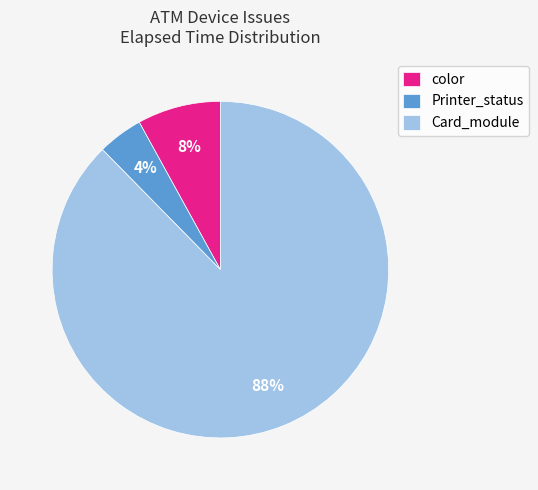

Which slice is the largest?

Card_module